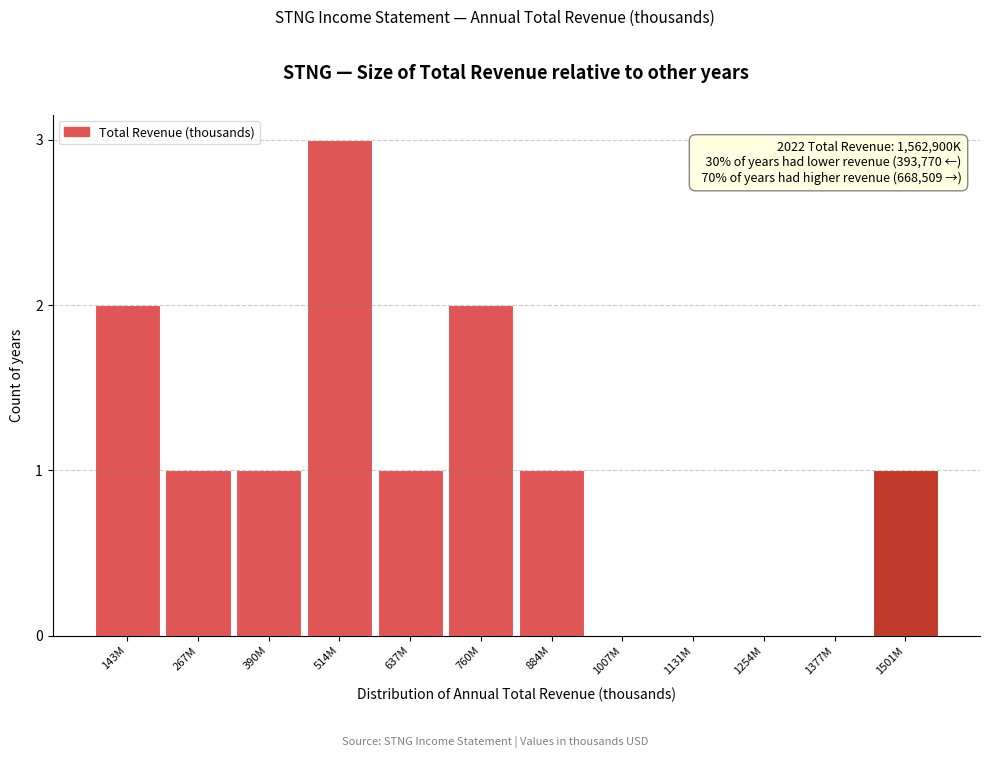

Reading left to right, what are all the values shown in this chart?

143M=2	267M=1	390M=1	514M=3	637M=1	760M=2	884M=1	1007M=0	1131M=0	1254M=0	1377M=0	1501M=1